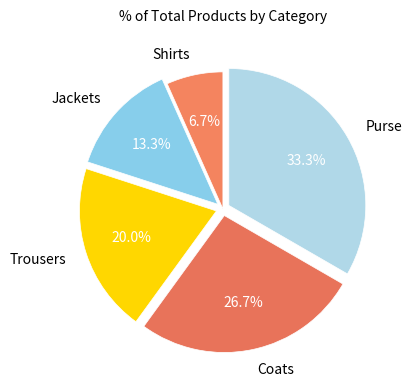

To the nearest percent, what portion does Purse represent?

33%